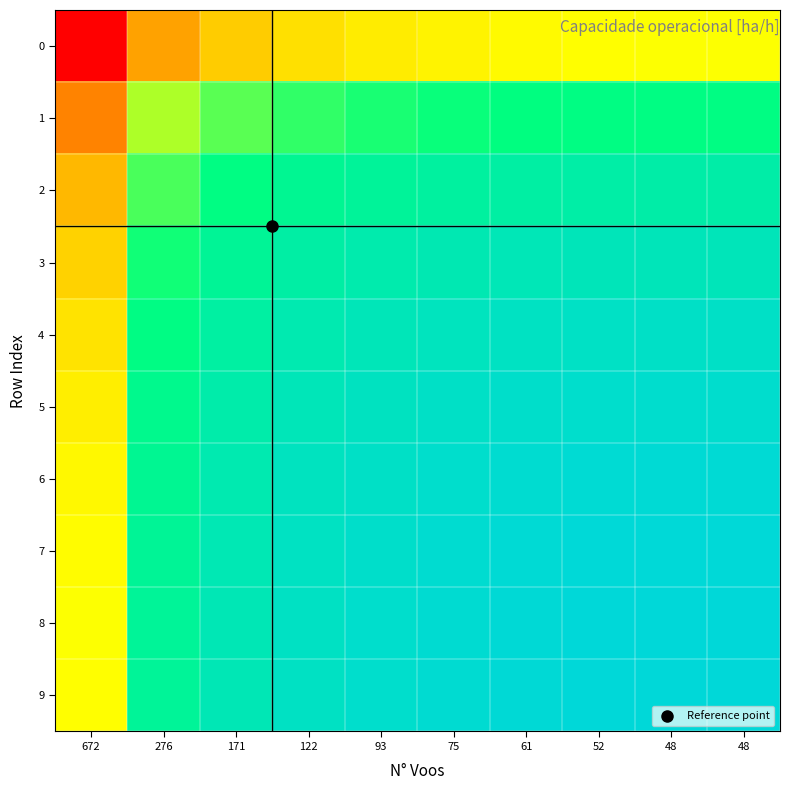

At how many categories does at least one series exceed 0?

9